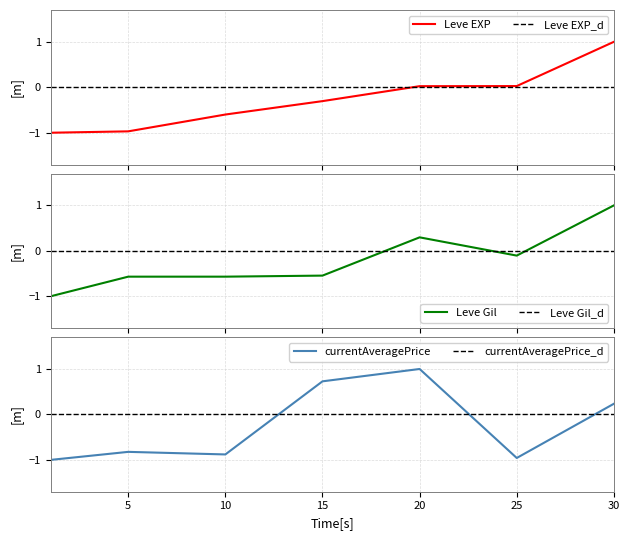

Which category has the lowest value in the Leve Gil series?

1